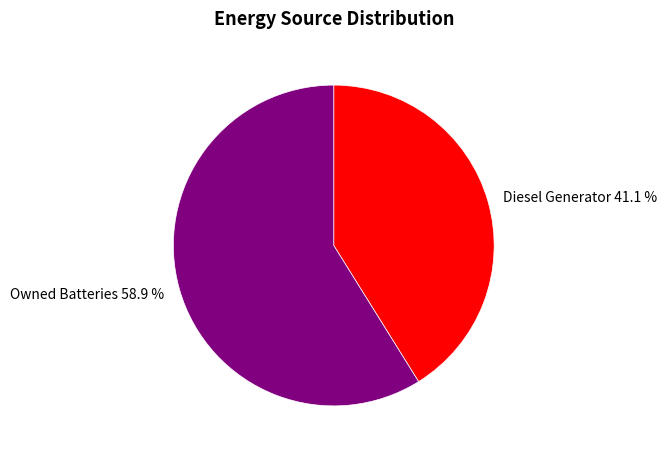

Is it true that Owned Batteries is 1% of the pie?

False